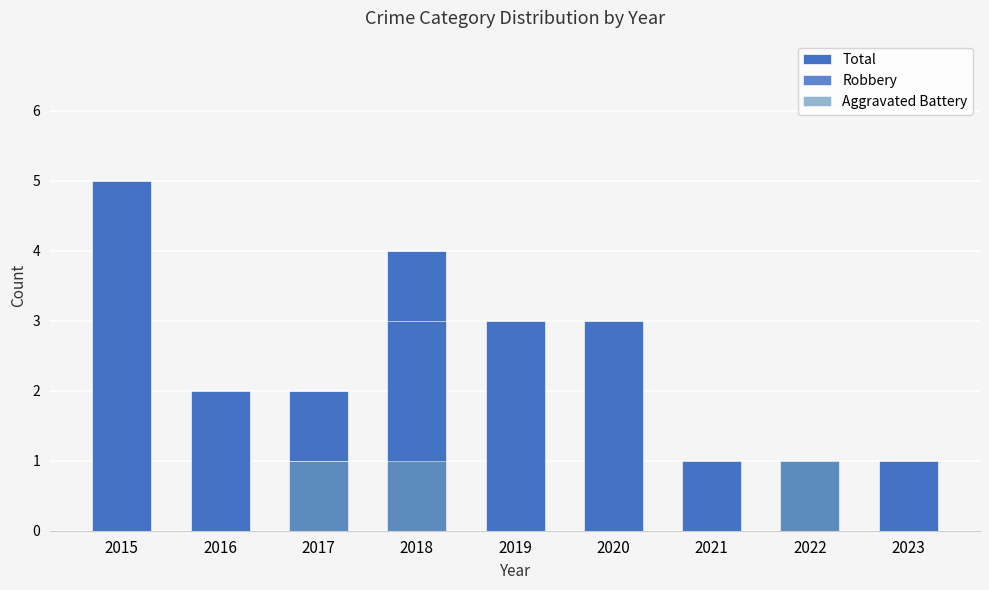

List the series in order of their overall mean, highest first.

Total, Robbery, Aggravated Battery